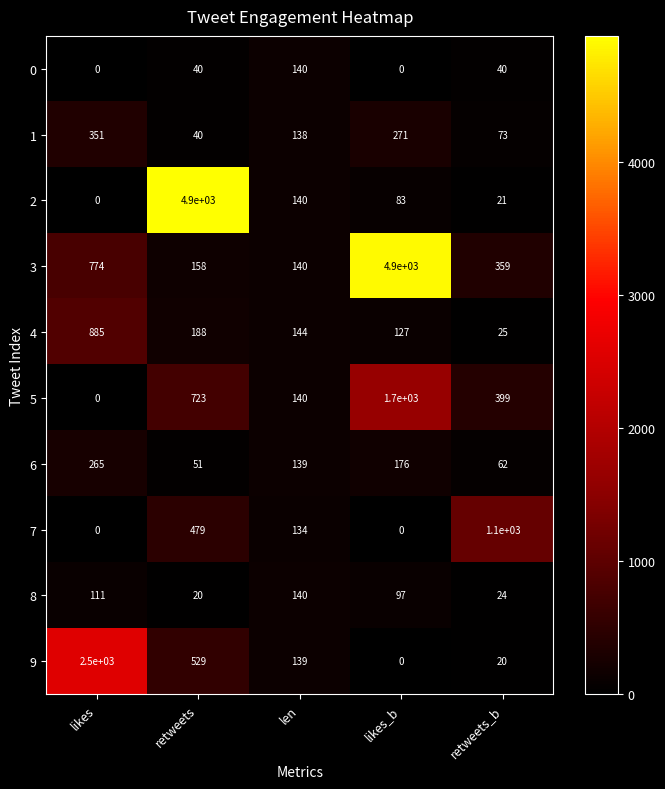

The value of 9 at likes is 4188. True or false?

False